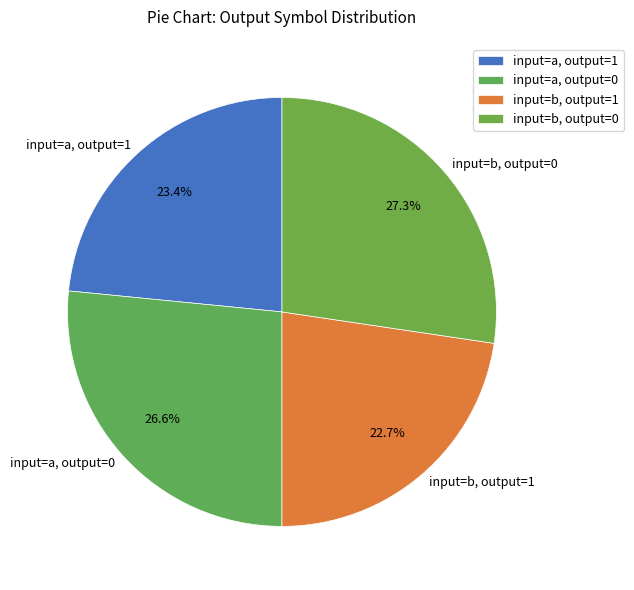

Does any single category account for the majority?

No